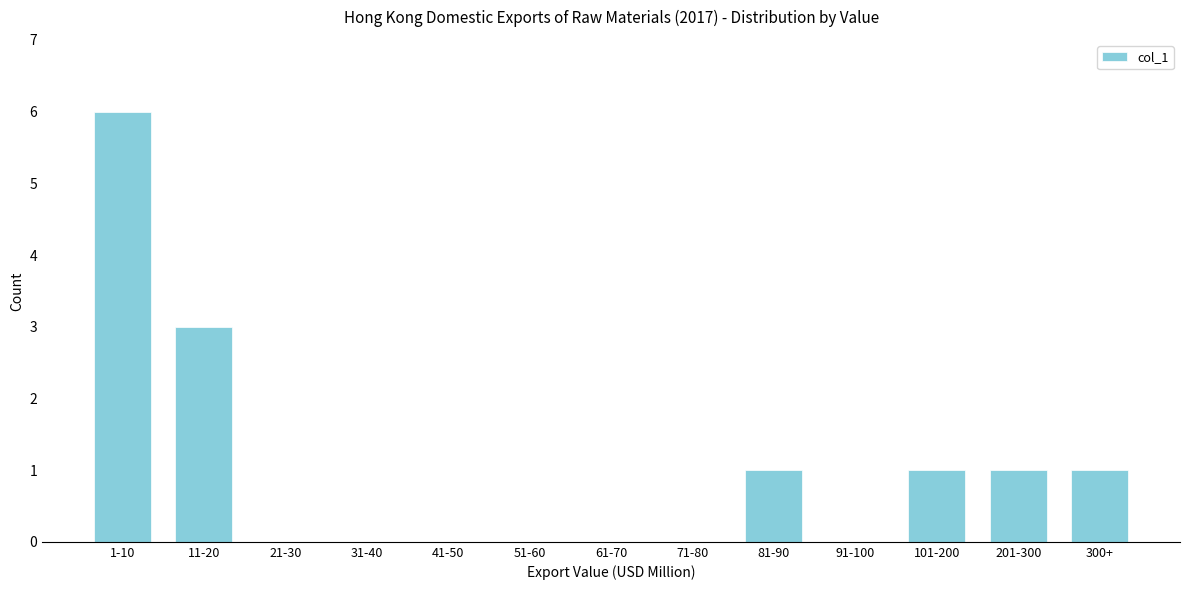

Reading left to right, transcribe all the data shown in this chart.

1-10=6	11-20=3	21-30=0	31-40=0	41-50=0	51-60=0	61-70=0	71-80=0	81-90=1	91-100=0	101-200=1	201-300=1	300+=1